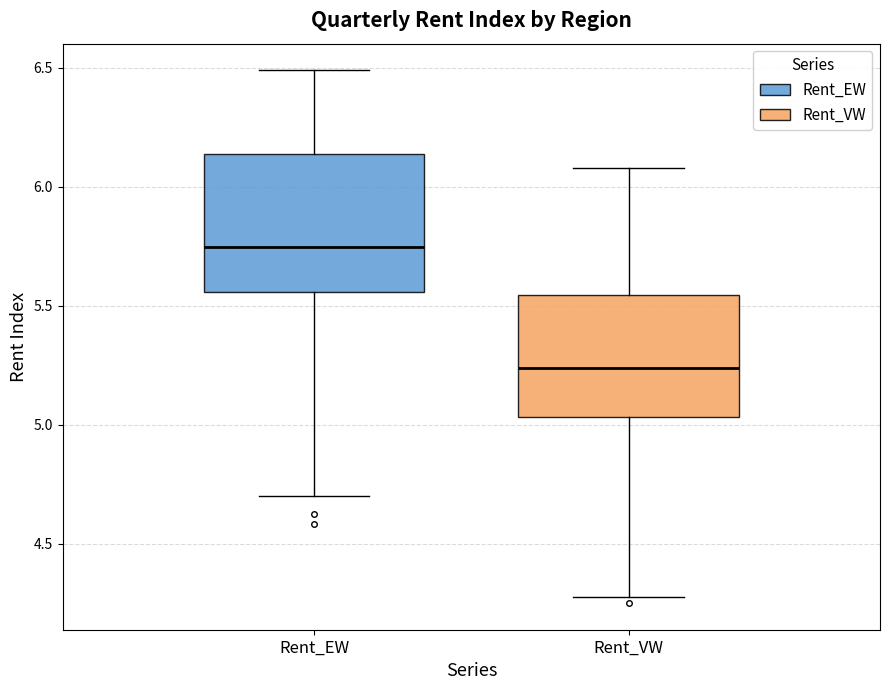

Reading left to right, transcribe this box plot: for each box, give where its median line is, the range the box spans, and where its two whiskers end, as read against the y-axis. The values are not printed on the chart, so give them approximately, as read against the axis.

Rent_EW: median 5.75, box 5.55 to 6.15, whiskers 4.70 to 6.50
Rent_VW: median 5.25, box 5.05 to 5.55, whiskers 4.30 to 6.10